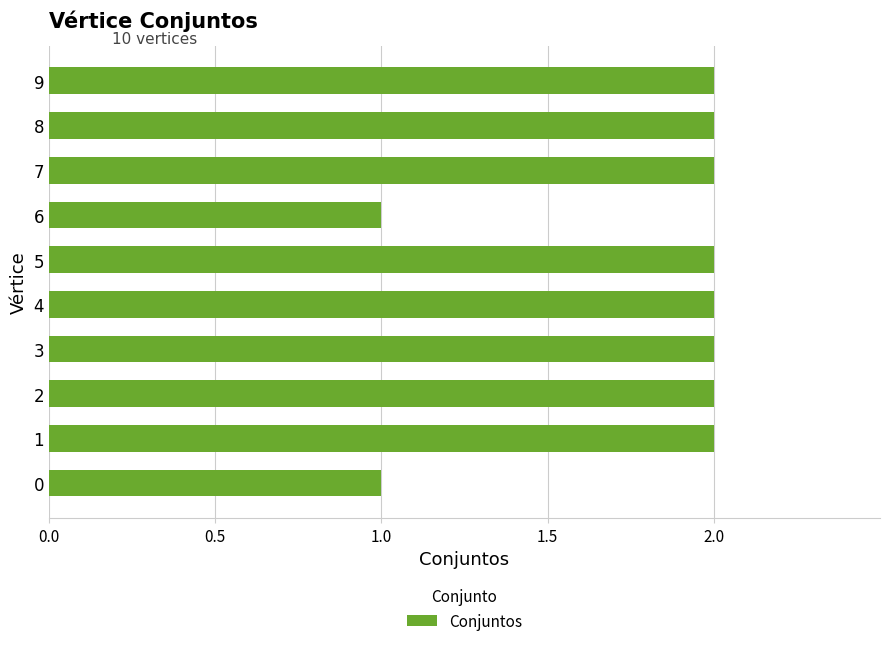

The chart shows a value of 2 at 9. True or false?

True